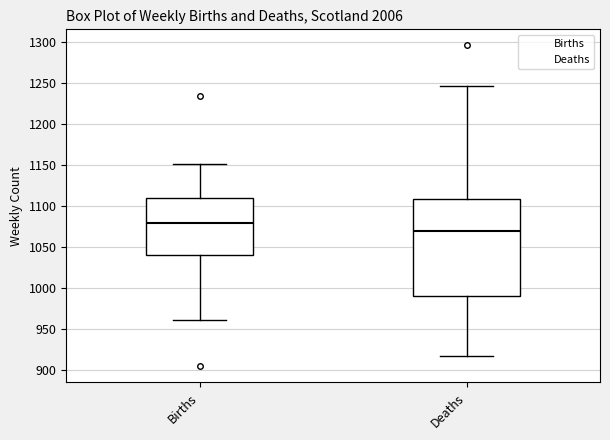

Reading left to right, transcribe this box plot: for each box, give where its median line is, the range the box spans, and where its two whiskers end, as read against the y-axis. The values are not printed on the chart, so give them approximately, as read against the axis.

Births: median 1080, box 1040 to 1110, whiskers 960 to 1150
Deaths: median 1070, box 990 to 1110, whiskers 920 to 1245